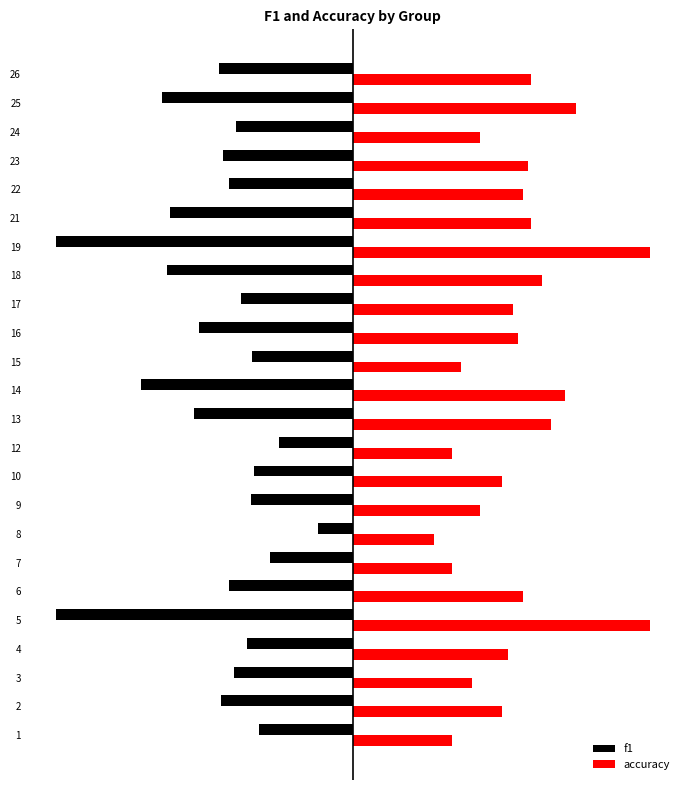

Is it true that accuracy equals 0.6 at 19?

False